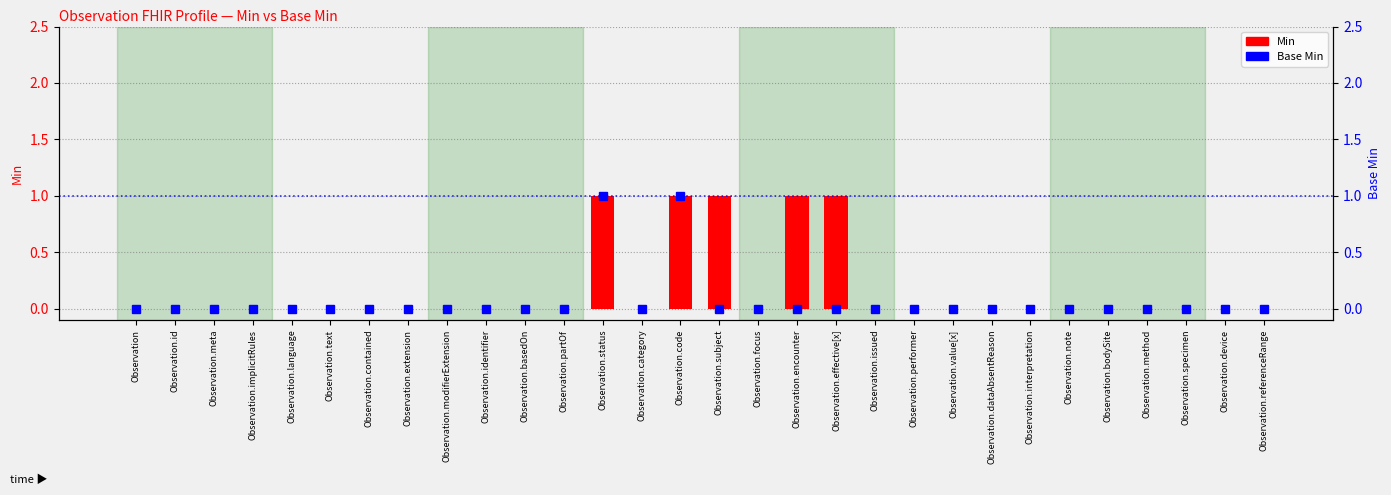

Reading right to left, transcribe all the data shown in this chart.

Min: 0	0	0	0	0	0	0	0	0	0	0	1	1	0	1	1	0	1	0	0	0	0	0	0	0	0	0	0	0	0
Base Min: 0	0	0	0	0	0	0	0	0	0	0	0	0	0	0	1	0	1	0	0	0	0	0	0	0	0	0	0	0	0